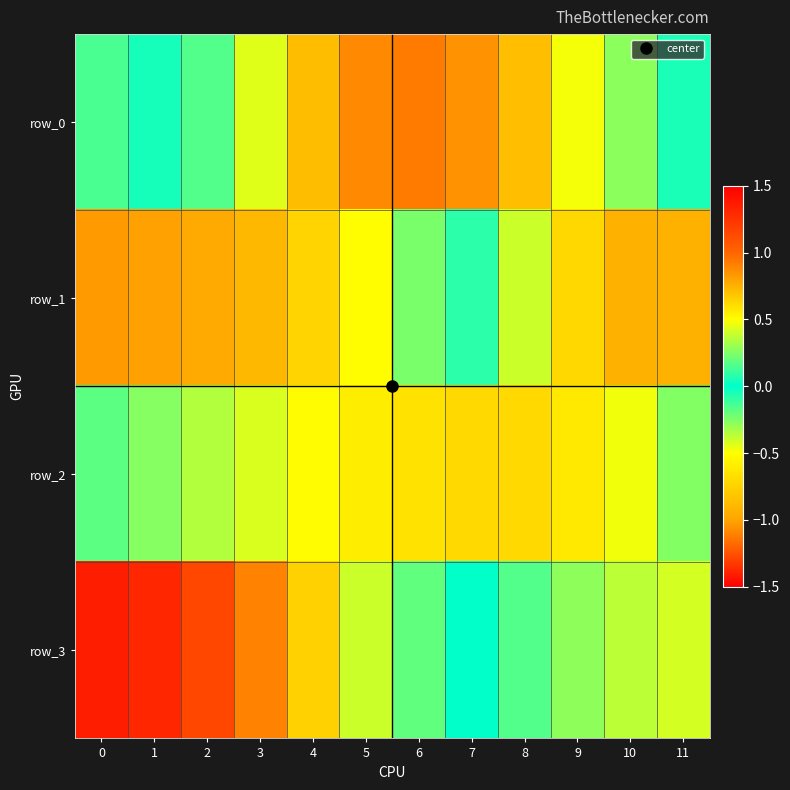

Is it true that row_1 equals 0.0 at 7?

False